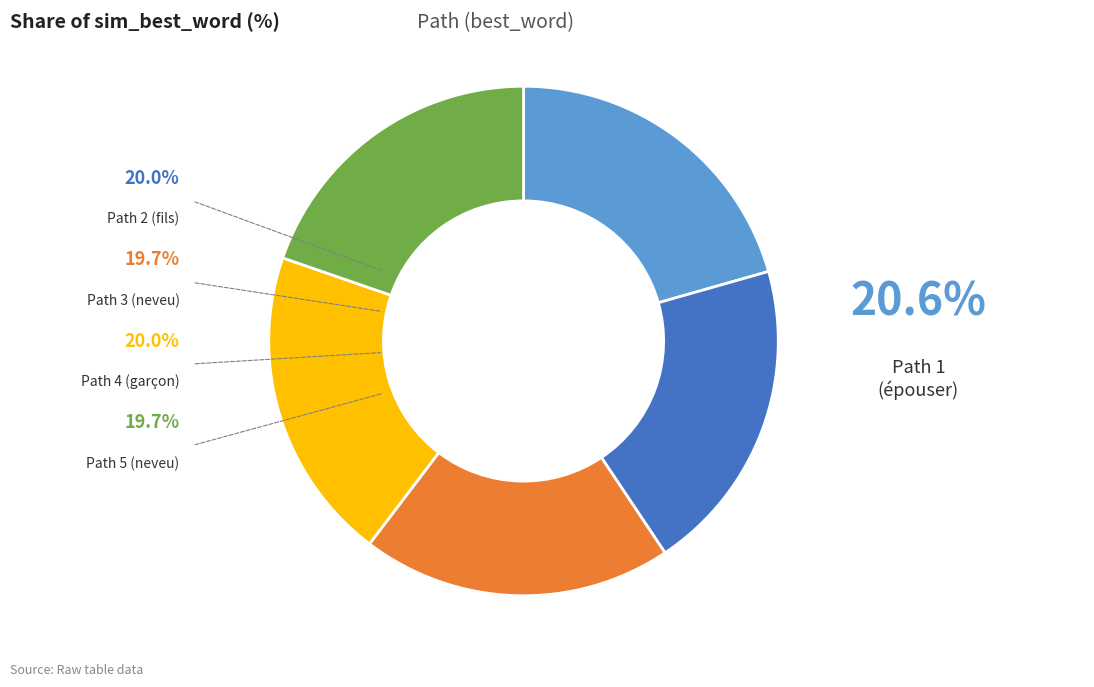

Rank the categories by value from highest to lowest.

Path 1 (épouser), Path 2 (fils), Path 4 (garçon), Path 3 (neveu), Path 5 (neveu)